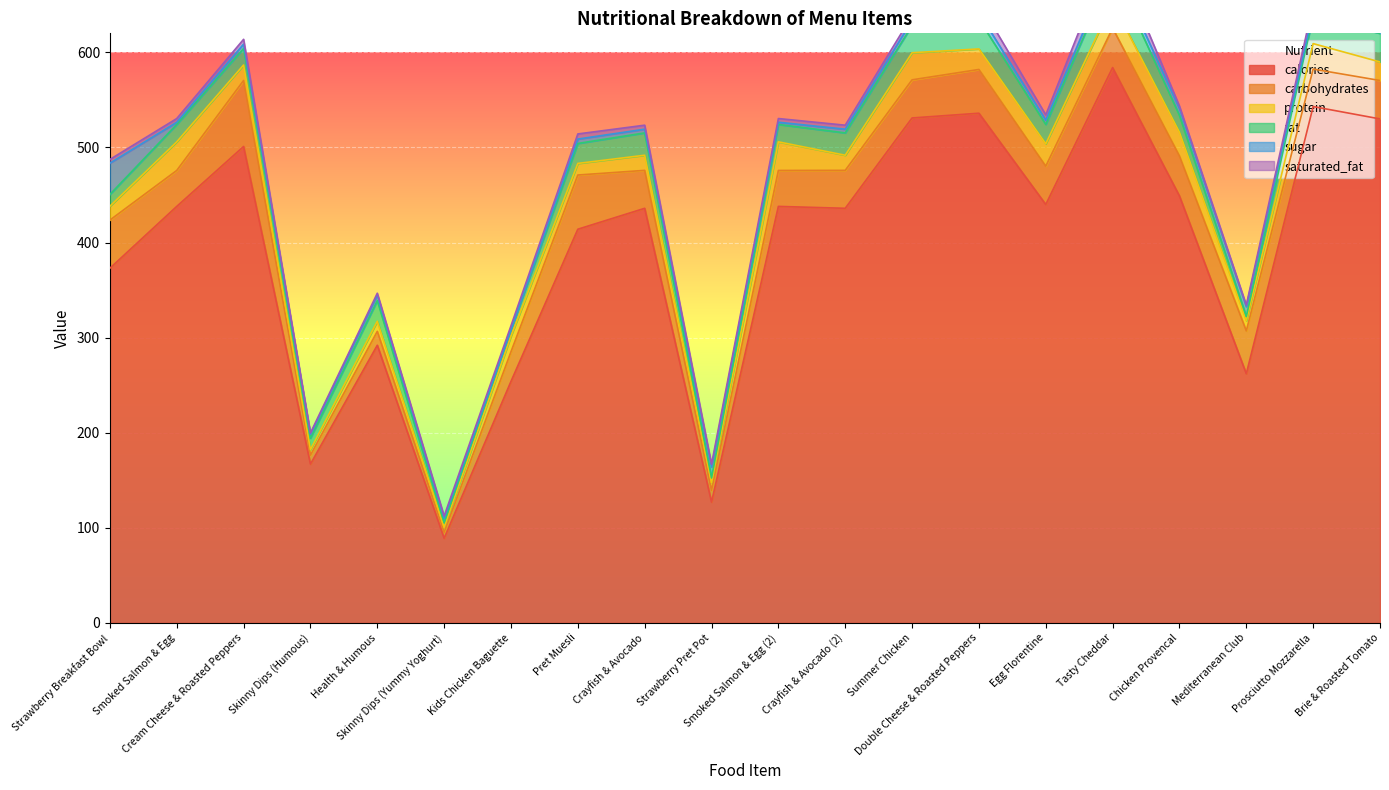

Reading left to right, transcribe all the data shown in this chart.

calories: 373.0	438.0	501.0	167.0	292.0	89.0	254.0	414.0	436.0	127.0	438.0	436.0	531.0	536.0	440.0	584.0	449.0	262.0	543.0	530.0
carbohydrates: 50.6	37.8	69.4	9.4	14.6	6.3	31.2	57.0	39.9	12.4	37.8	39.9	40.1	46.0	40.3	41.5	42.0	45.1	39.4	40.4
protein: 14.6	30.1	16.3	5.8	10.6	5.2	16.4	12.2	15.9	8.0	30.1	15.9	28.5	21.6	23.5	26.7	24.9	10.7	26.8	19.5
fat: 12.4	18.3	17.5	12.0	21.8	4.9	6.9	21.0	23.5	5.0	18.3	23.5	28.7	31.1	20.4	34.6	17.8	4.4	28.9	30.0
sugar: 32.9	2.3	4.5	4.2	5.7	4.8	0.2	4.6	3.9	11.6	2.3	3.9	5.4	7.0	4.5	7.4	7.4	10.4	4.7	6.1
saturated_fat: 3.9	3.9	5.0	1.3	2.0	2.2	3.8	5.4	4.2	2.9	3.9	4.2	4.9	10.9	5.6	16.6	2.4	1.7	8.4	10.8